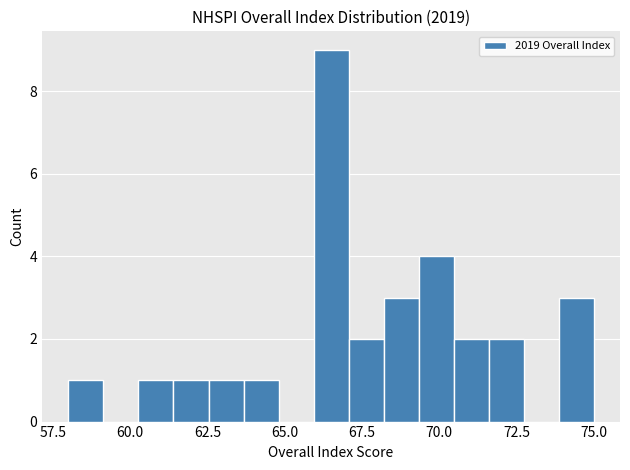

Read against the x-axis, roughly where is the centre of the tallest bar?

66.5